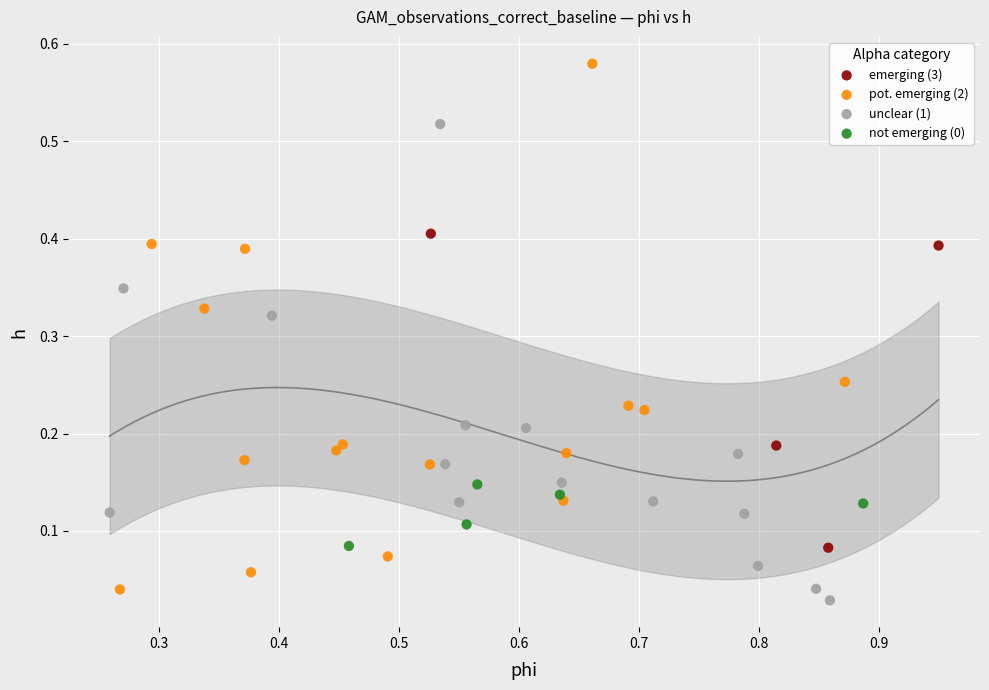

Which series reaches the minimum Y coordinate?

unclear (1)